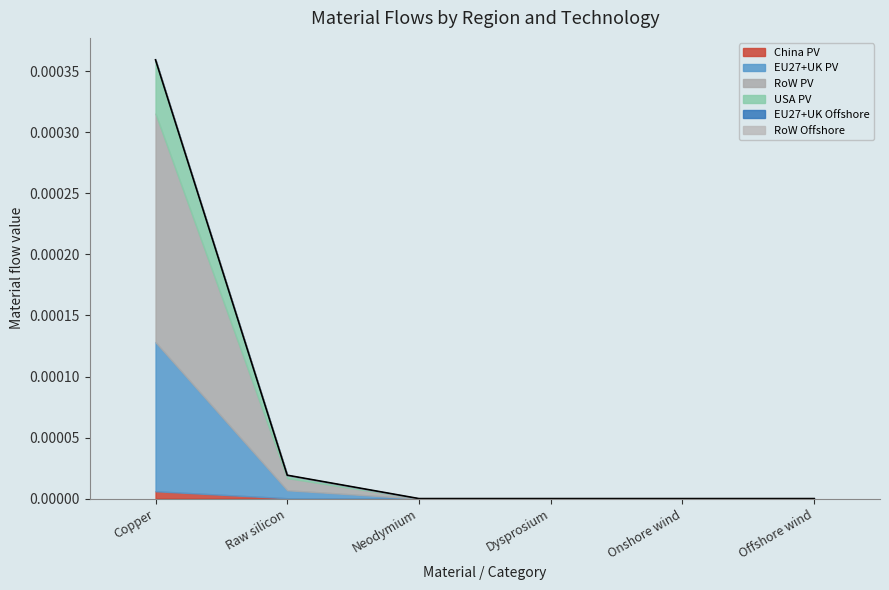

Which has a higher value, Raw silicon or Dysprosium?

Raw silicon